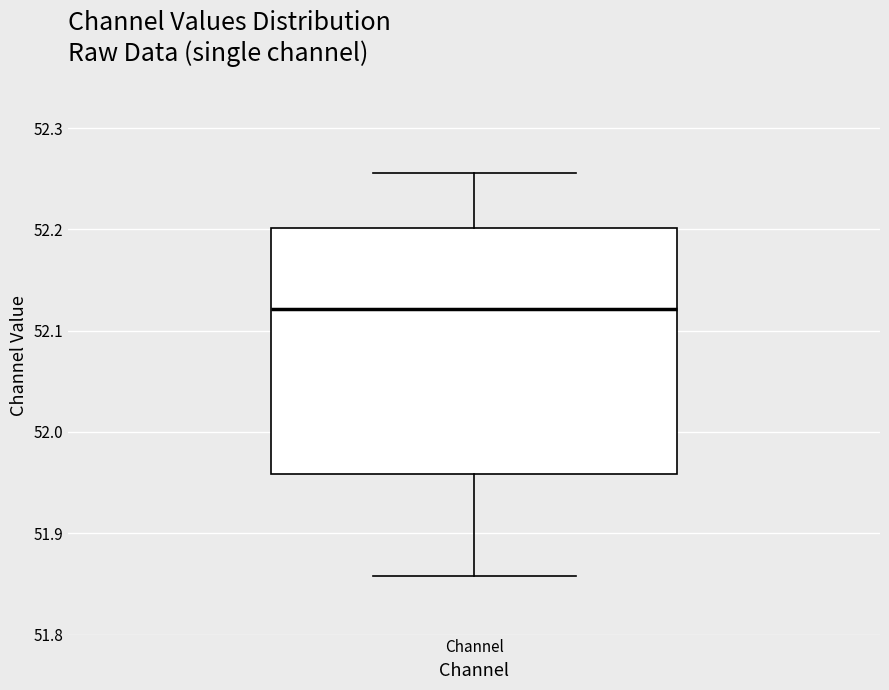

Where is the lower edge of the box for Channel on the y-axis? The values are not printed on the chart, so give them approximately, as read against the axis.

51.96